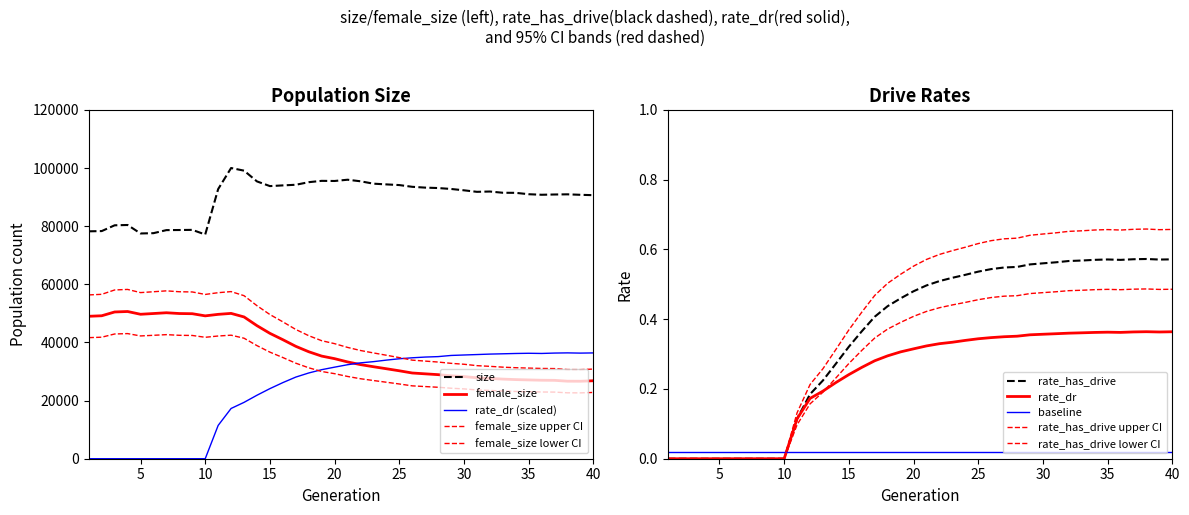

What is the difference between the highest and lowest values at 38?

90961.4